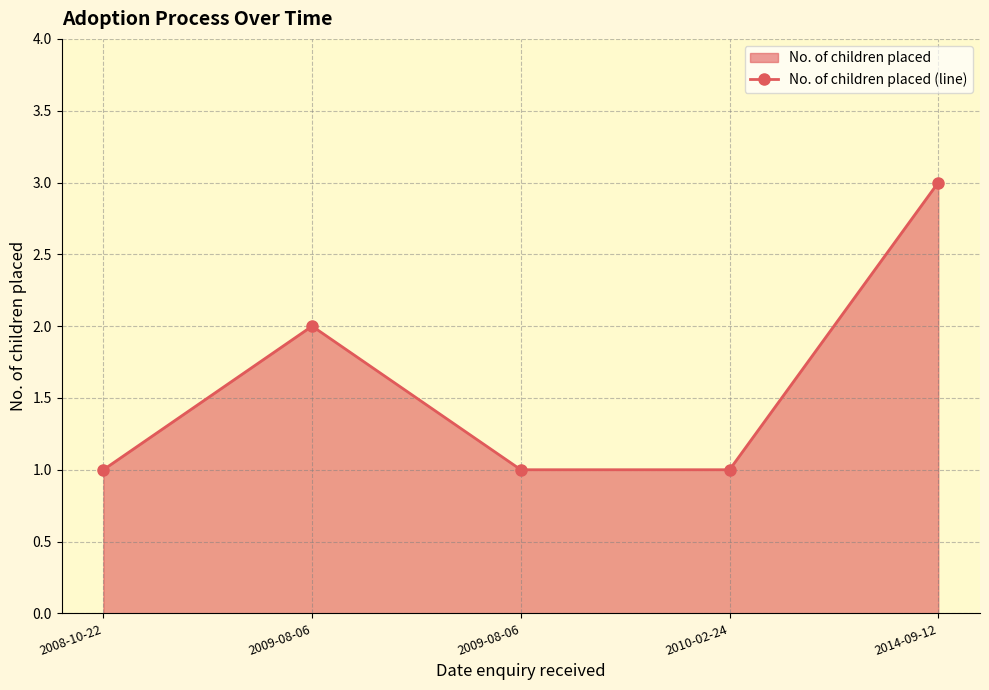

Does the chart display data point markers on the line(s)?

Yes